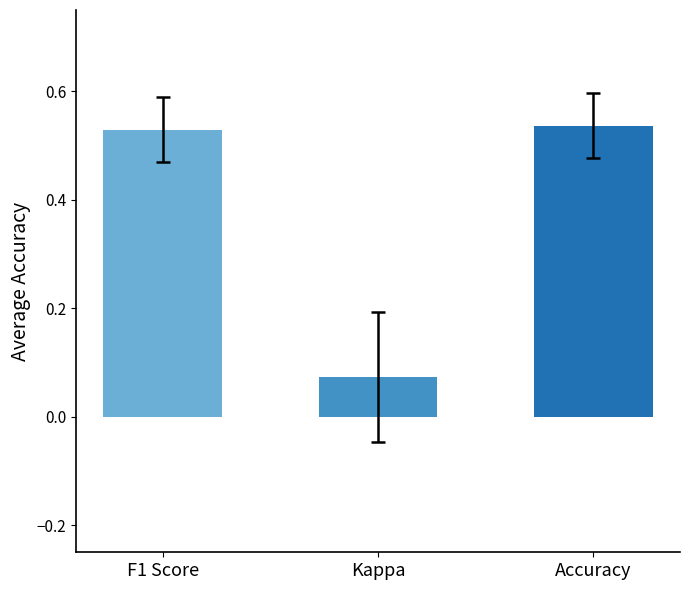

At which label is the value closest to 0?

Kappa